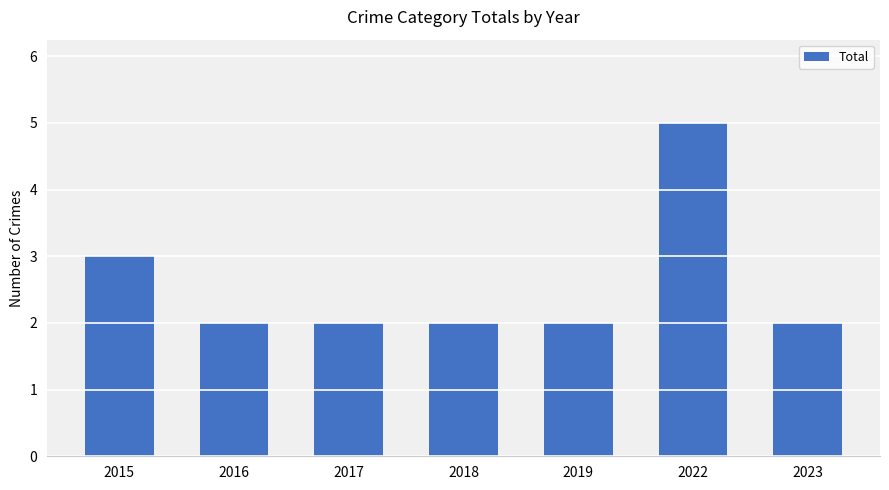

What is the difference between the second highest and minimum values?

1